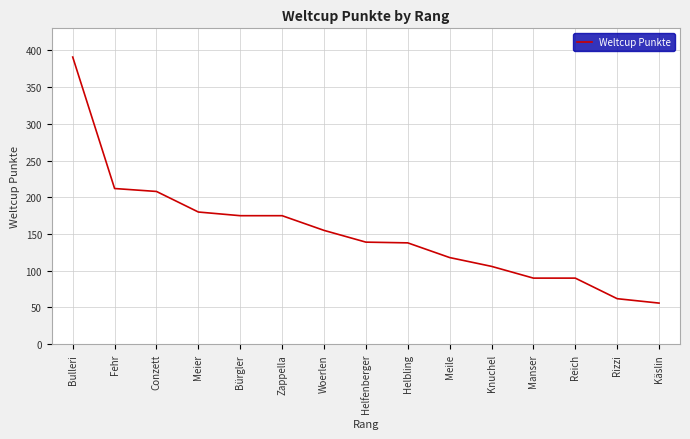

Which has a higher value, Bulleri or Knuchel?

Bulleri